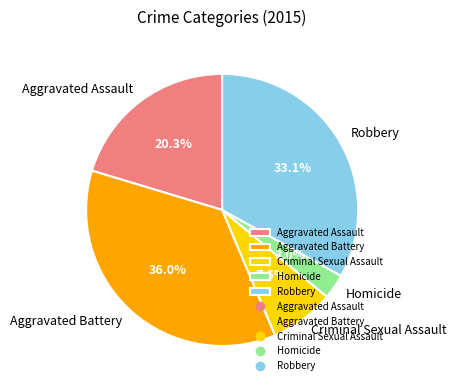

Does any single category account for the majority?

No